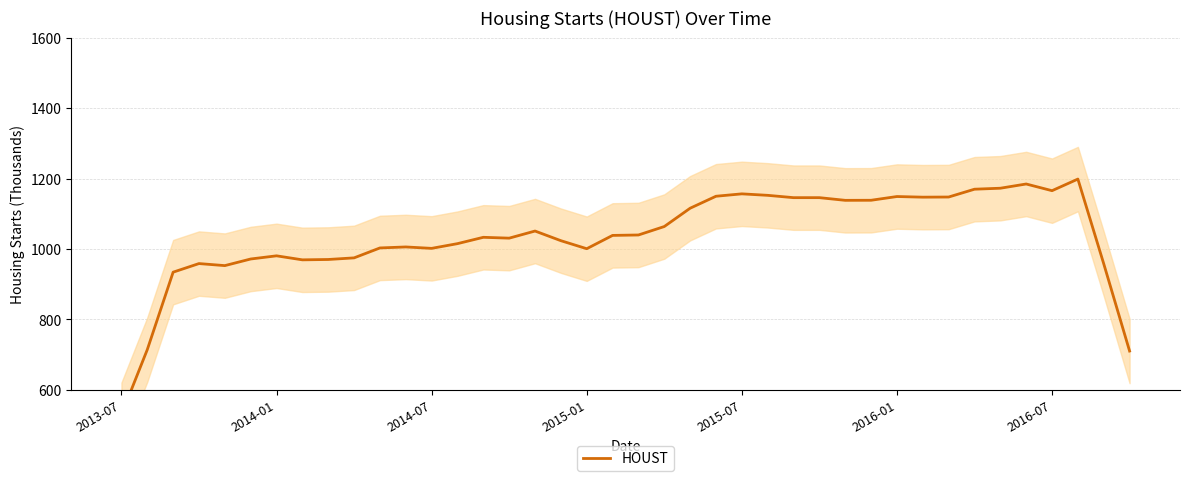

Count the number of categories in the chart.

40